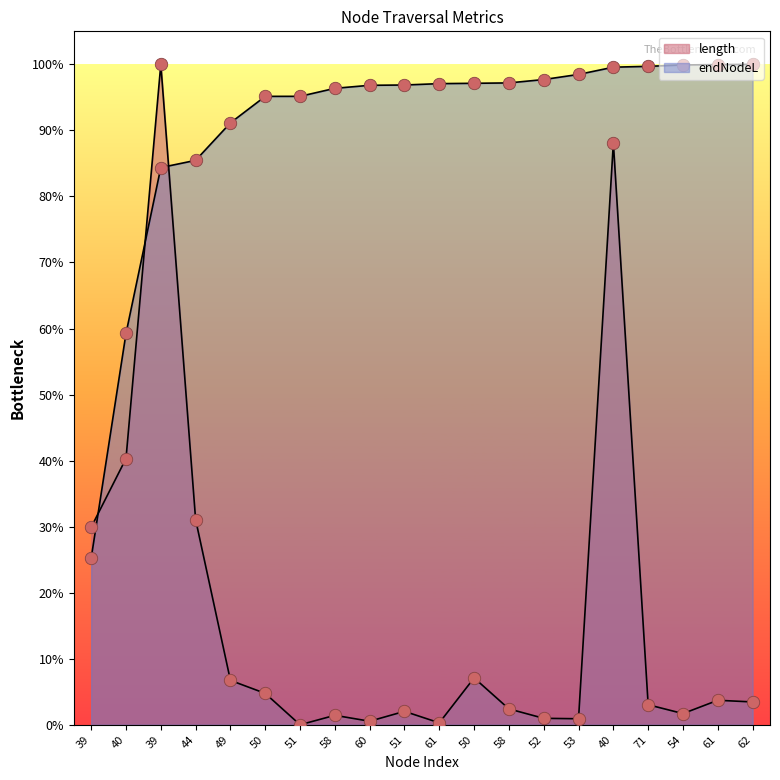

Which series has the largest Y range (max minus min)?

length